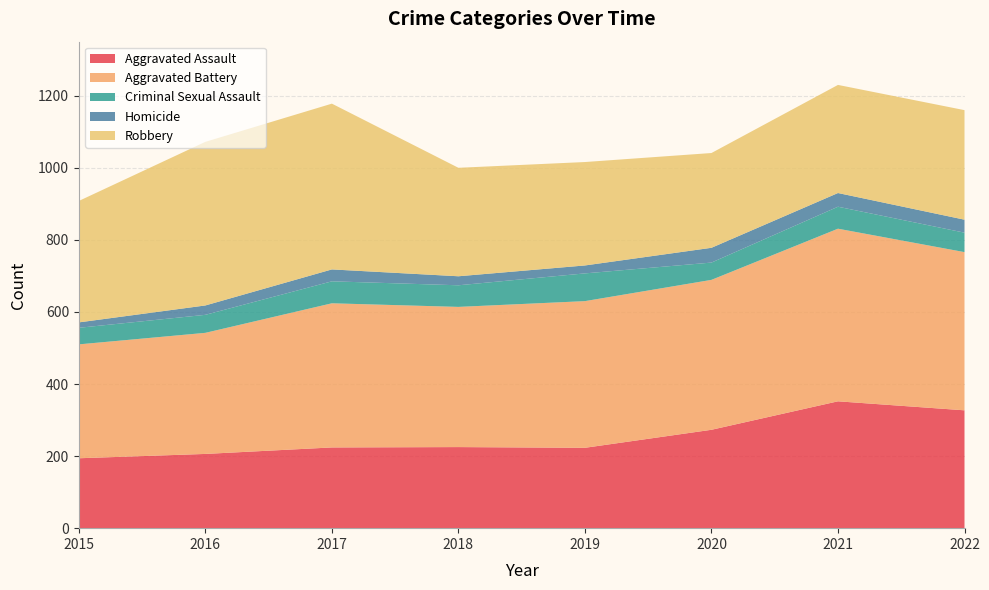

Reading right to left, what are all the values shown in this chart?

Aggravated Assault: 2022=327	2021=352	2020=273	2019=223	2018=225	2017=224	2016=206	2015=194
Aggravated Battery: 2022=439	2021=479	2020=416	2019=407	2018=389	2017=400	2016=336	2015=316
Criminal Sexual Assault: 2022=54	2021=61	2020=48	2019=77	2018=60	2017=61	2016=50	2015=46
Homicide: 2022=36	2021=38	2020=41	2019=22	2018=25	2017=33	2016=26	2015=15
Robbery: 2022=304	2021=300	2020=263	2019=287	2018=301	2017=460	2016=454	2015=337